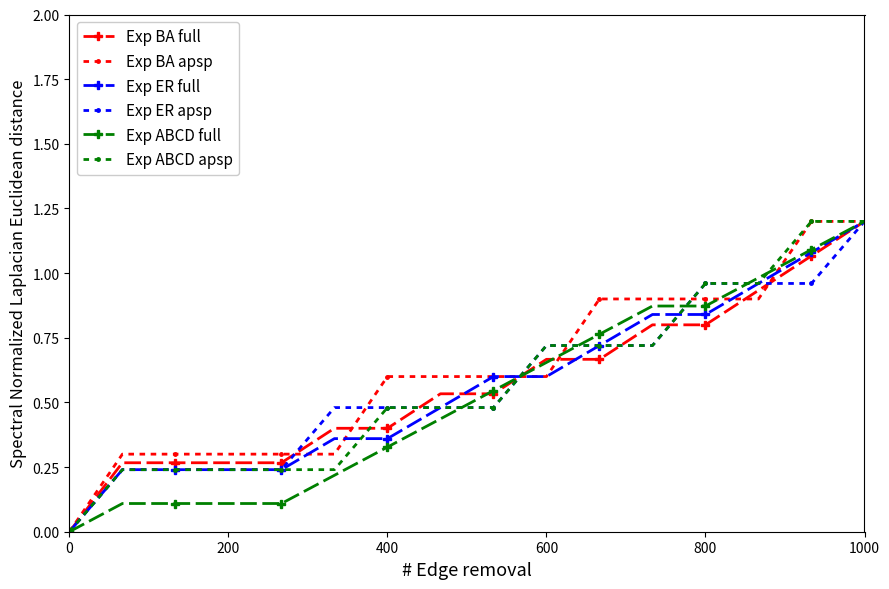

How many lines are shown in the chart?

6